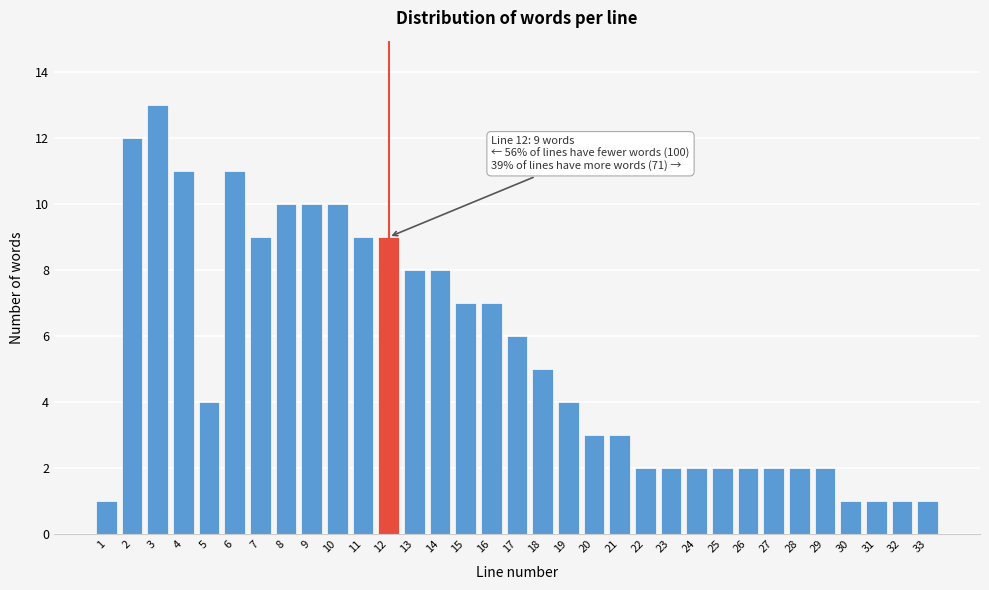

At which category does the chart reach its peak across all series?

3